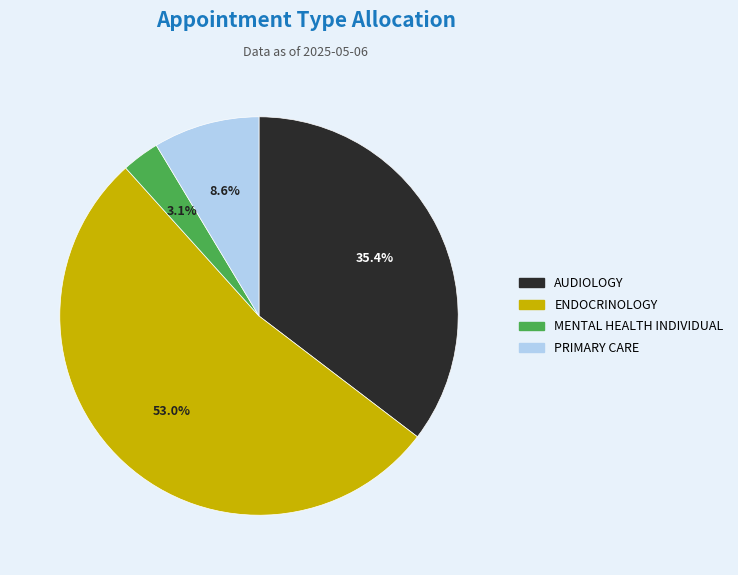

Rank the categories by value from highest to lowest.

ENDOCRINOLOGY, AUDIOLOGY, PRIMARY CARE, MENTAL HEALTH INDIVIDUAL